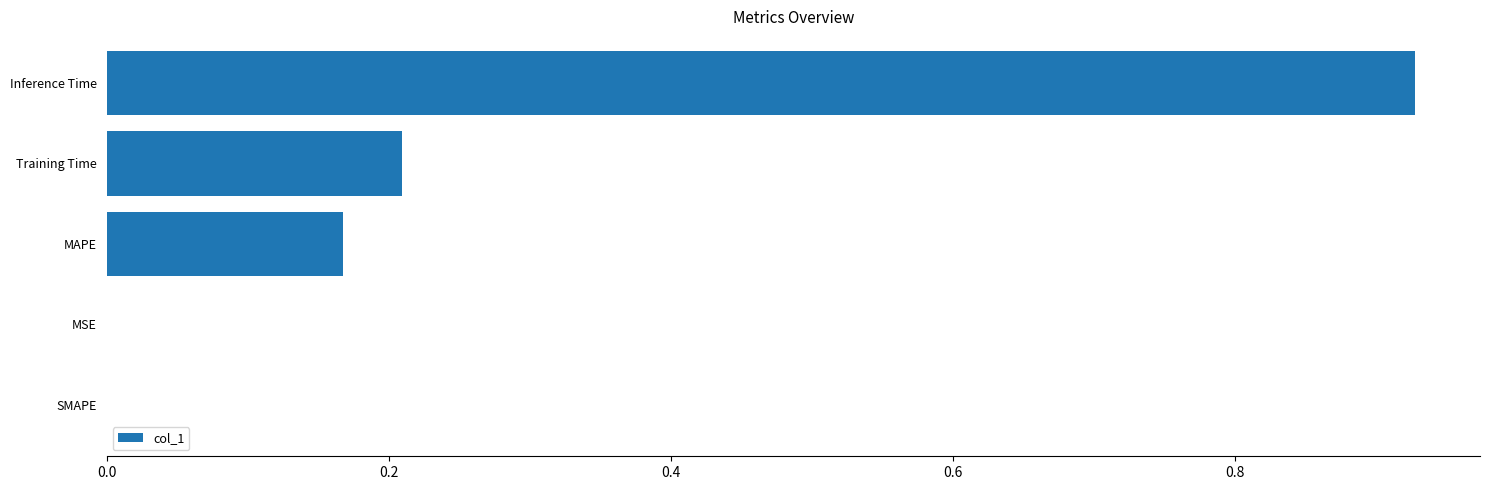

The chart shows a value of 0.0 at SMAPE. True or false?

True